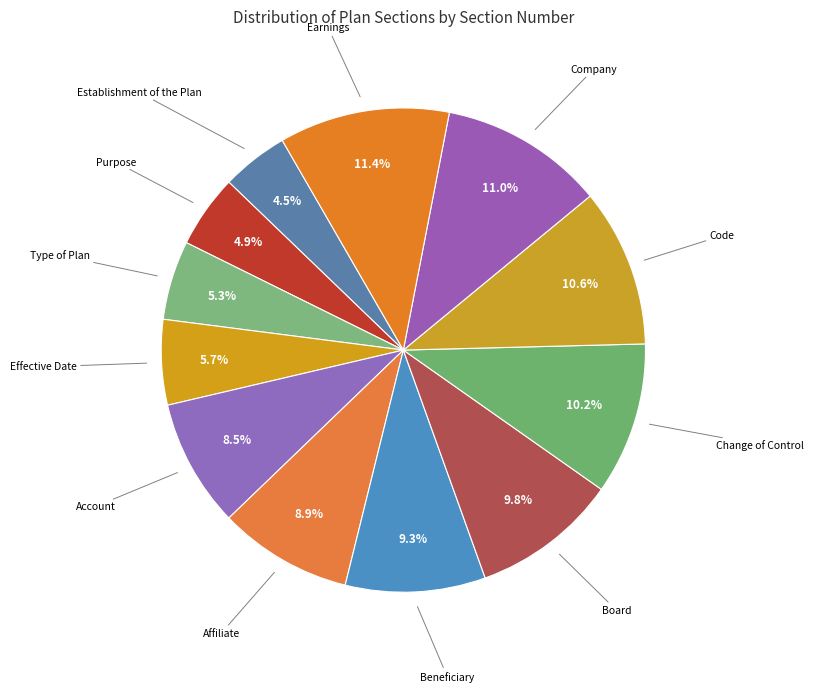

How many segments does this pie chart have?

12